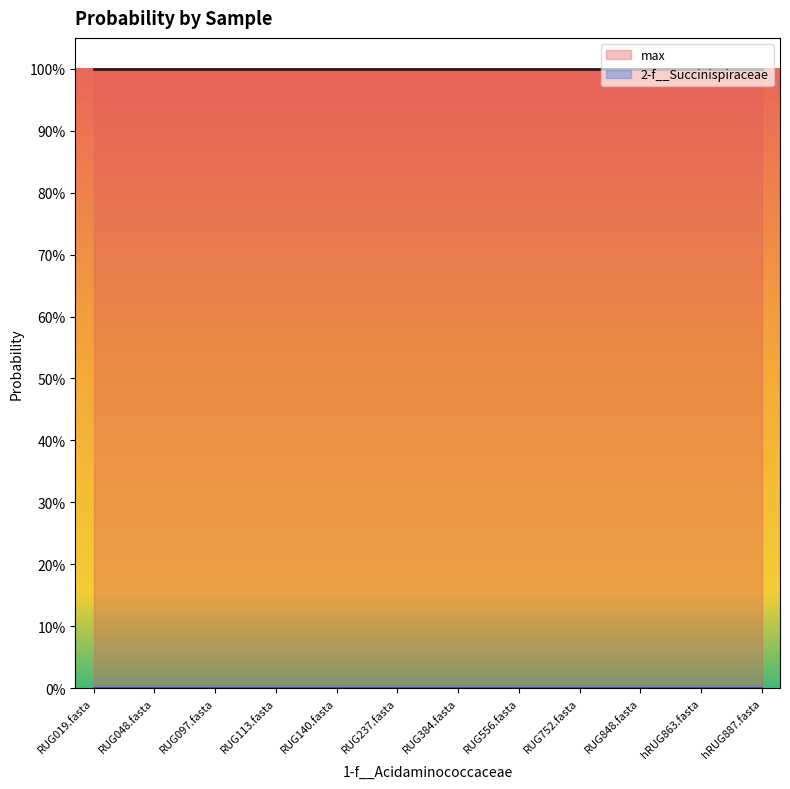

True or false: 2-f__Succinispiraceae and max intersect in this chart.

False